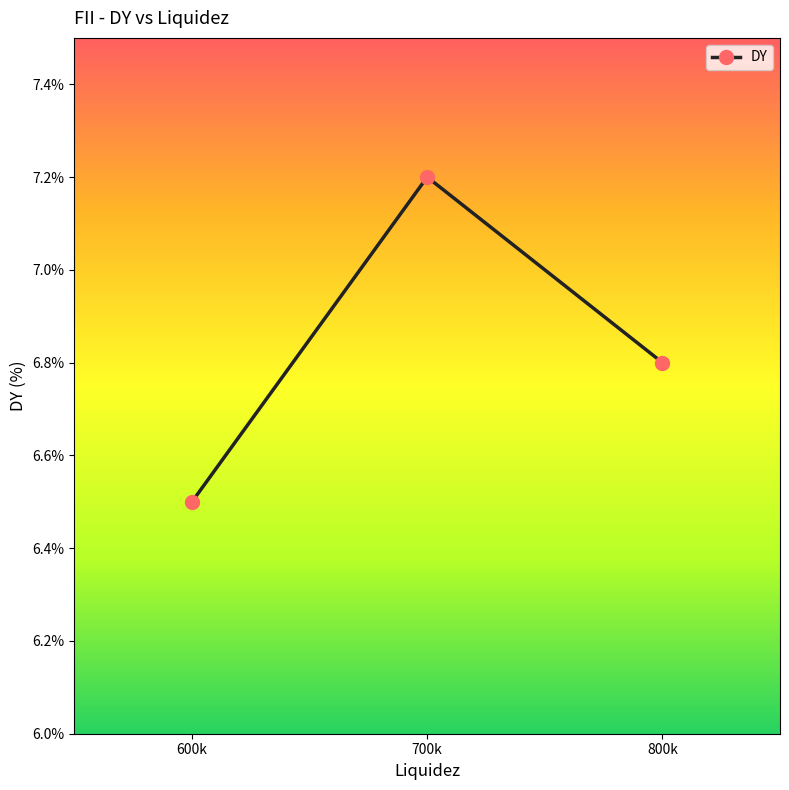

Reading right to left, transcribe all the data shown in this chart.

6.8	7.2	6.5